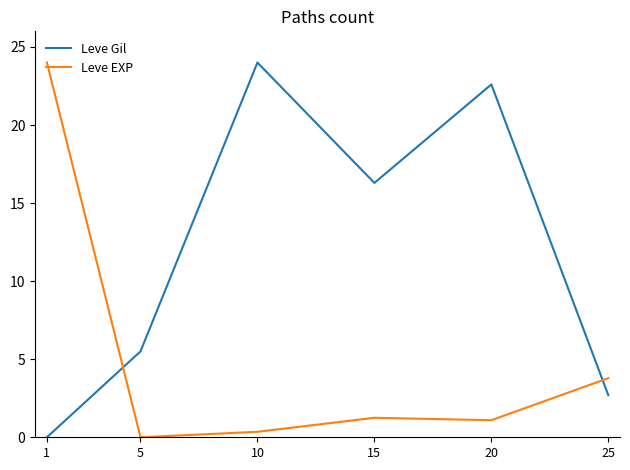

What is the maximum value shown in the chart?

24.0